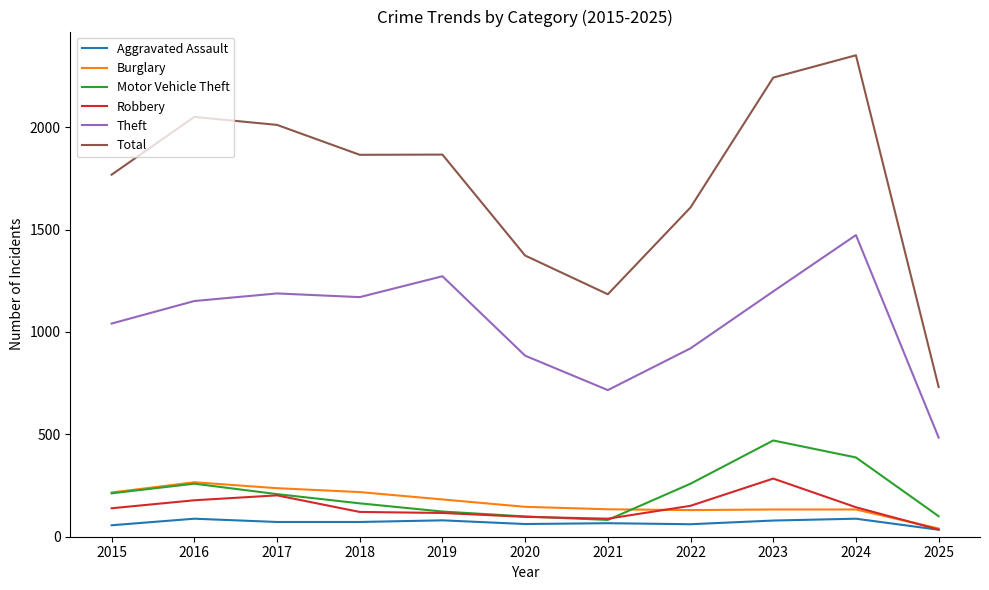

Is the value of Aggravated Assault at 2016 greater than the value of Burglary at 2024?

No